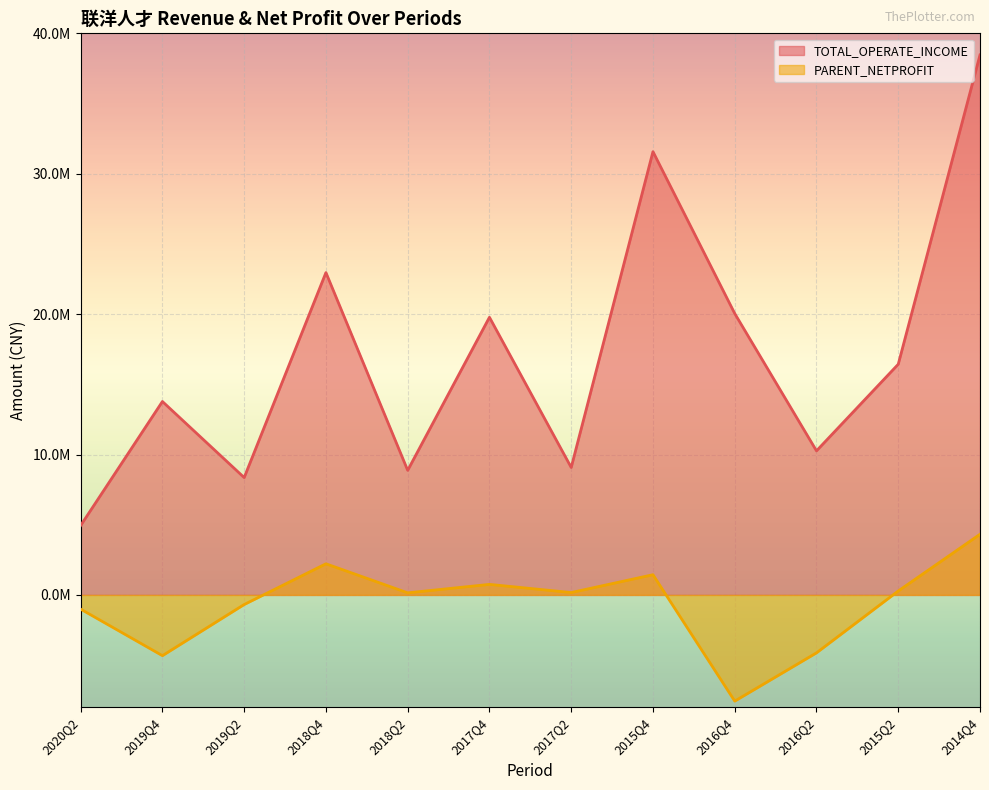

Does the chart display data point markers on the line(s)?

No